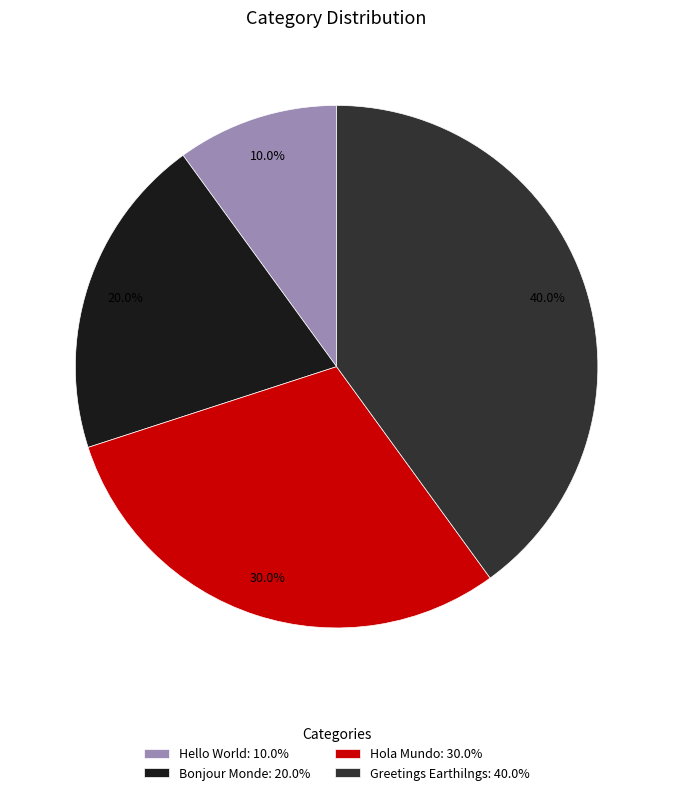

What percentage is the Hello World slice, to the nearest percent?

10%